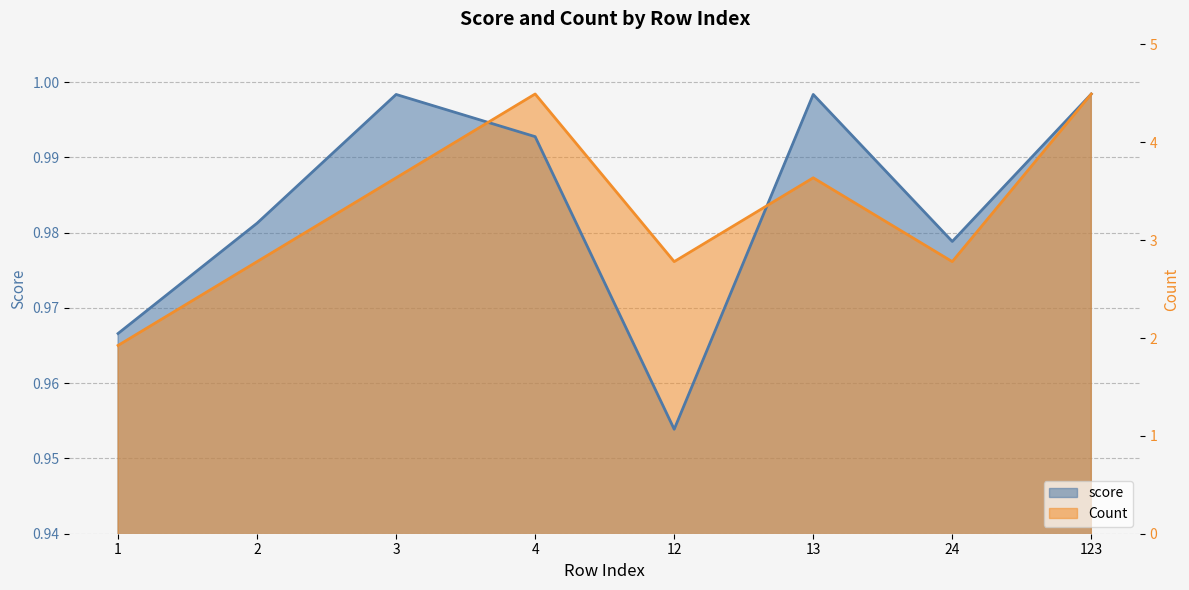

What is the average value of the score series?

1.0